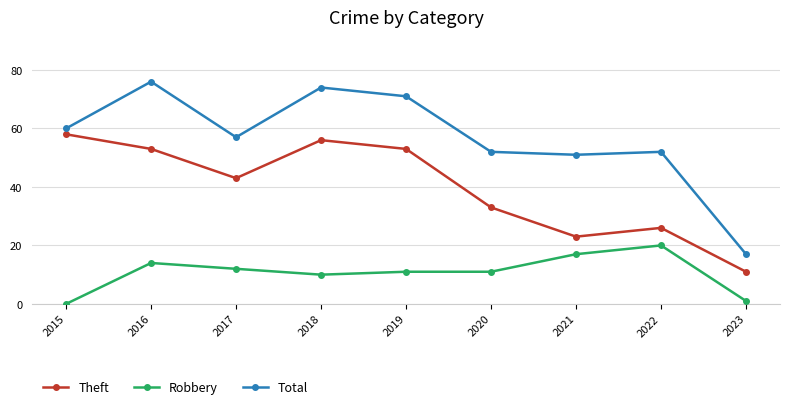

What is the difference between the maximum and minimum values in the Total series?

59